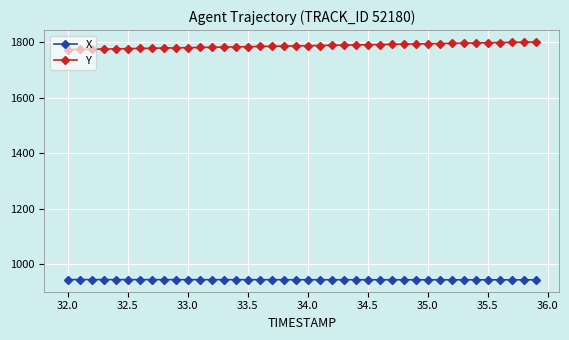

What is the value of the X point at the 10th from the left?

945.2